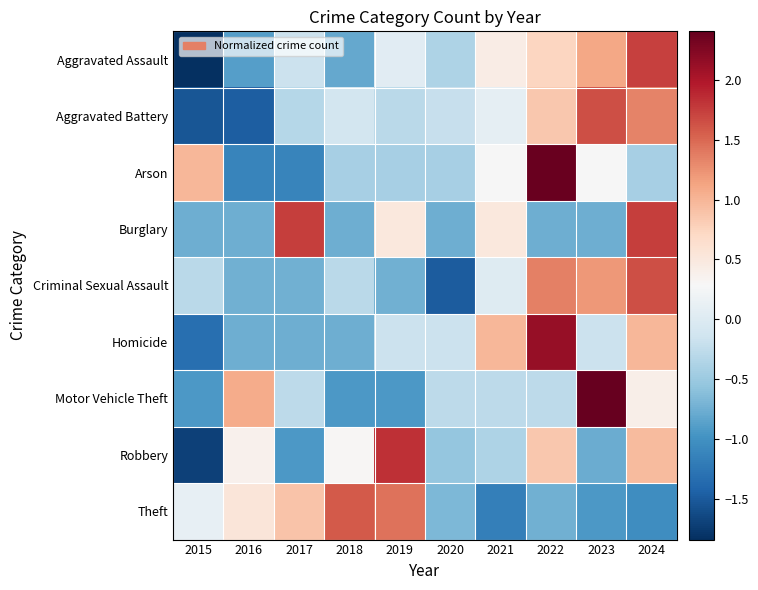

Reading left to right, list all the values displayed in this chart.

Aggravated Assault: 2015=-1.8	2016=-0.9	2017=-0.2	2018=-0.8	2019=0.0	2020=-0.4	2021=0.4	2022=0.7	2023=1.1	2024=1.7
Aggravated Battery: 2015=-1.5	2016=-1.5	2017=-0.3	2018=-0.1	2019=-0.3	2020=-0.2	2021=0.1	2022=0.9	2023=1.7	2024=1.3
Arson: 2015=1.0	2016=-1.1	2017=-1.1	2018=-0.4	2019=-0.4	2020=-0.4	2021=0.3	2022=2.4	2023=0.3	2024=-0.4
Burglary: 2015=-0.7	2016=-0.7	2017=1.7	2018=-0.7	2019=0.5	2020=-0.7	2021=0.5	2022=-0.7	2023=-0.7	2024=1.7
Criminal Sexual Assault: 2015=-0.3	2016=-0.7	2017=-0.7	2018=-0.3	2019=-0.7	2020=-1.5	2021=0.0	2022=1.4	2023=1.2	2024=1.7
Homicide: 2015=-1.3	2016=-0.7	2017=-0.7	2018=-0.7	2019=-0.2	2020=-0.2	2021=1.0	2022=2.1	2023=-0.2	2024=1.0
Motor Vehicle Theft: 2015=-0.9	2016=1.1	2017=-0.3	2018=-0.9	2019=-0.9	2020=-0.3	2021=-0.3	2022=-0.3	2023=2.4	2024=0.4
Robbery: 2015=-1.7	2016=0.4	2017=-0.9	2018=0.3	2019=1.8	2020=-0.5	2021=-0.4	2022=0.8	2023=-0.8	2024=1.0
Theft: 2015=0.1	2016=0.5	2017=0.9	2018=1.6	2019=1.4	2020=-0.7	2021=-1.2	2022=-0.7	2023=-0.9	2024=-1.0